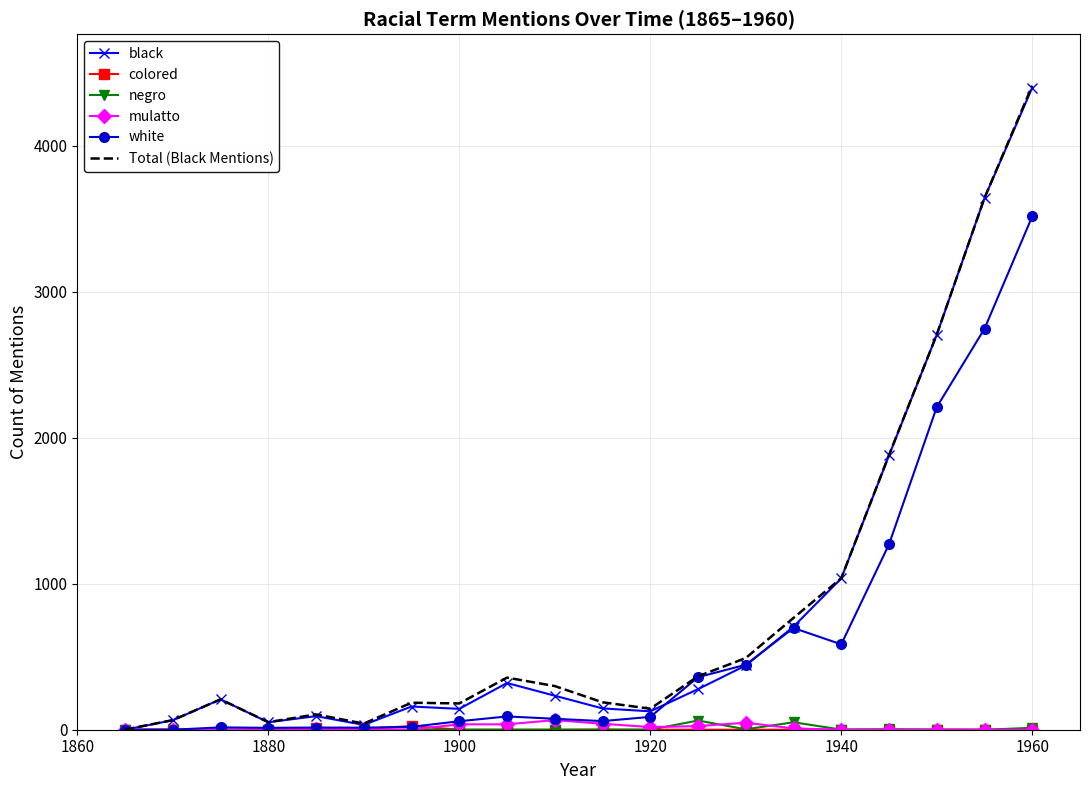

What is the highest value of the white series?

3517